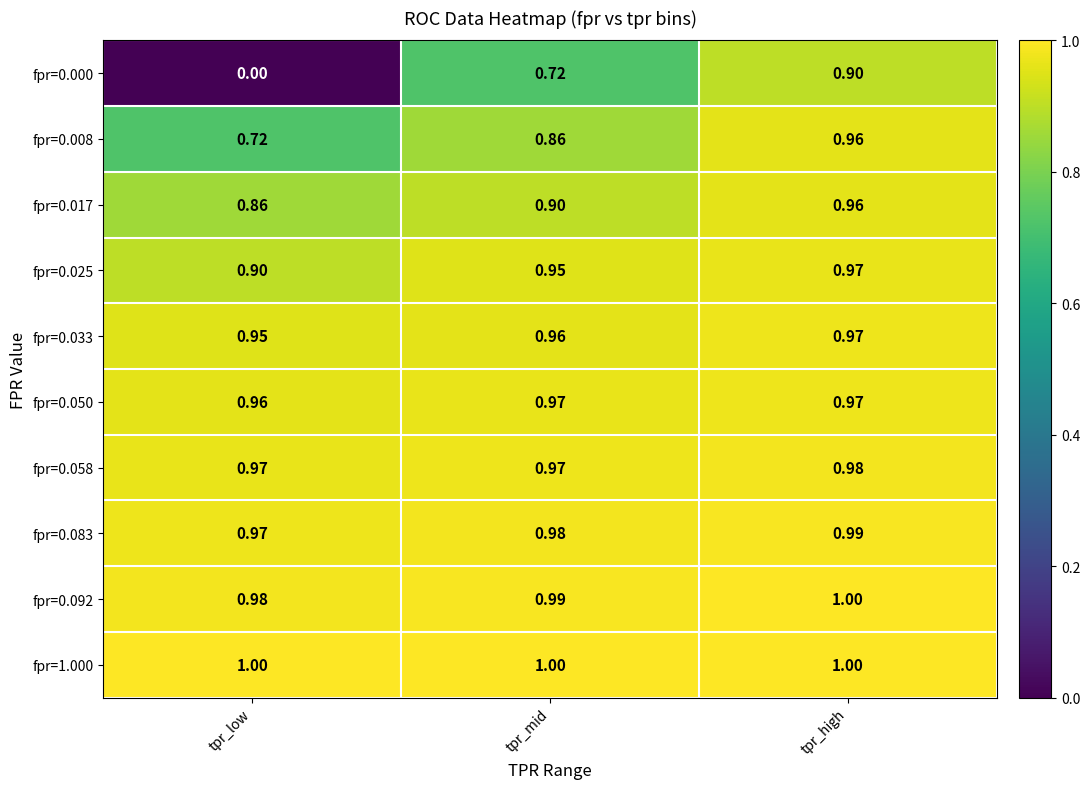

At which category is the sum across all series the highest?

tpr_high